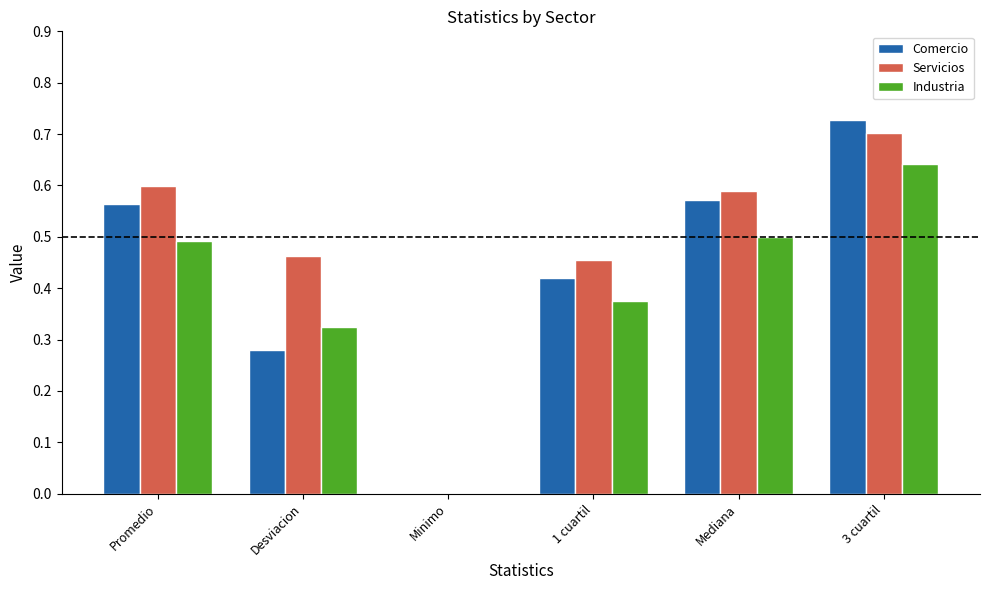

How many Servicios values are between 0 and 1?

6